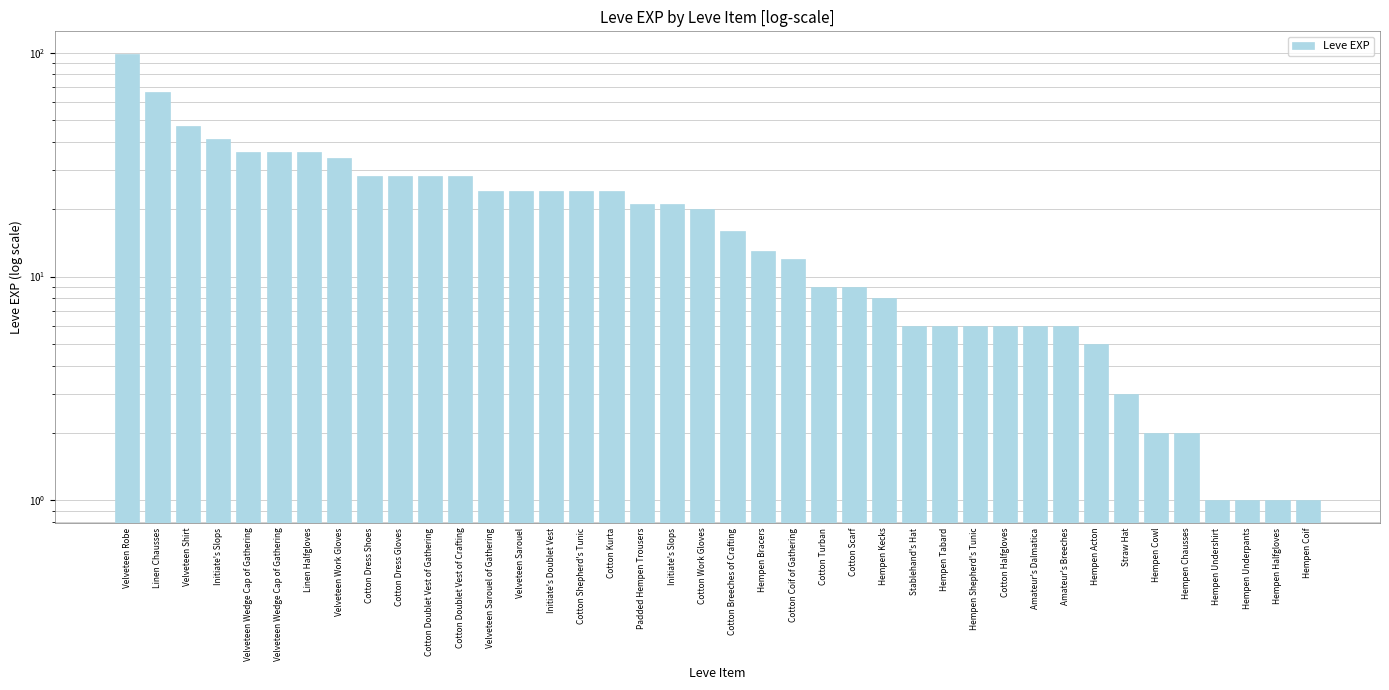

What is the value of the 26th bar from the left?

8